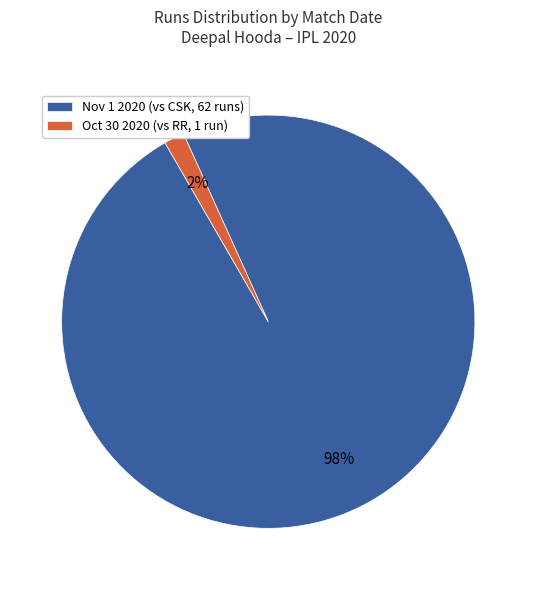

What is the largest slice in the pie chart?

Nov 1 2020 (vs CSK, 62 runs)